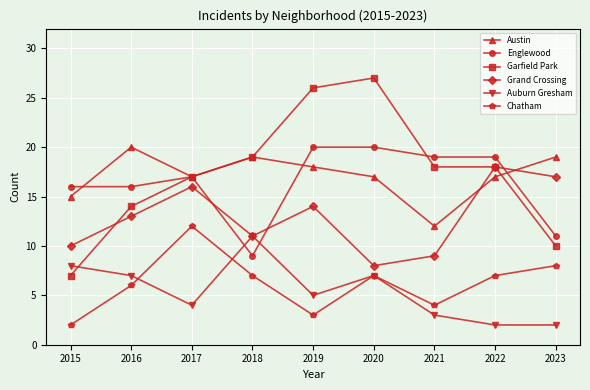

What is the difference between the second highest and second lowest values in the Chatham series?

5